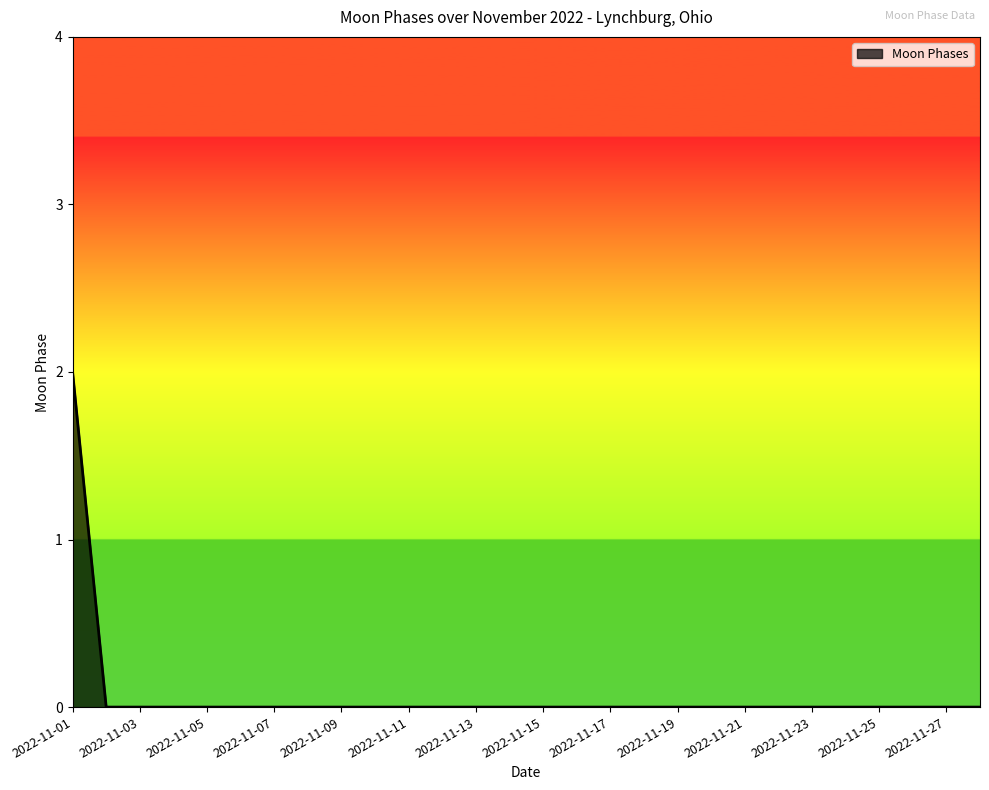

How many distinct data groups are displayed?

1